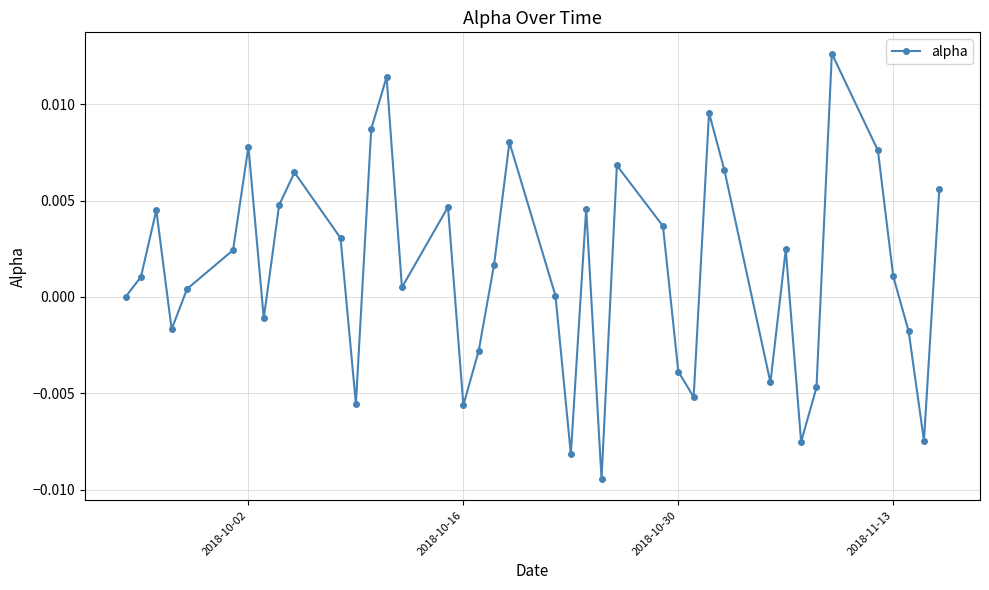

True or false: the data has more than 1 interior local peaks.

True